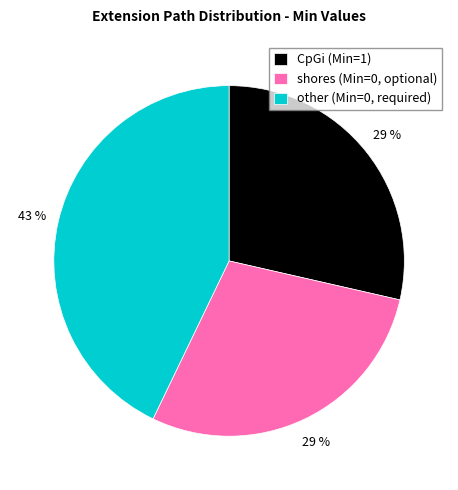

Is there a majority slice in this chart?

No